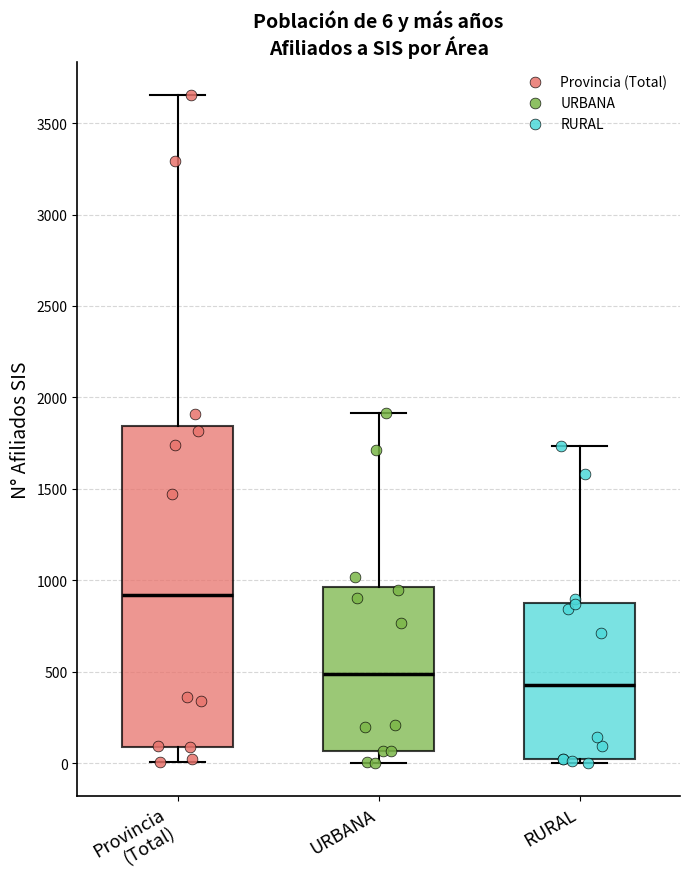

Which box's median line is the lowest?

RURAL